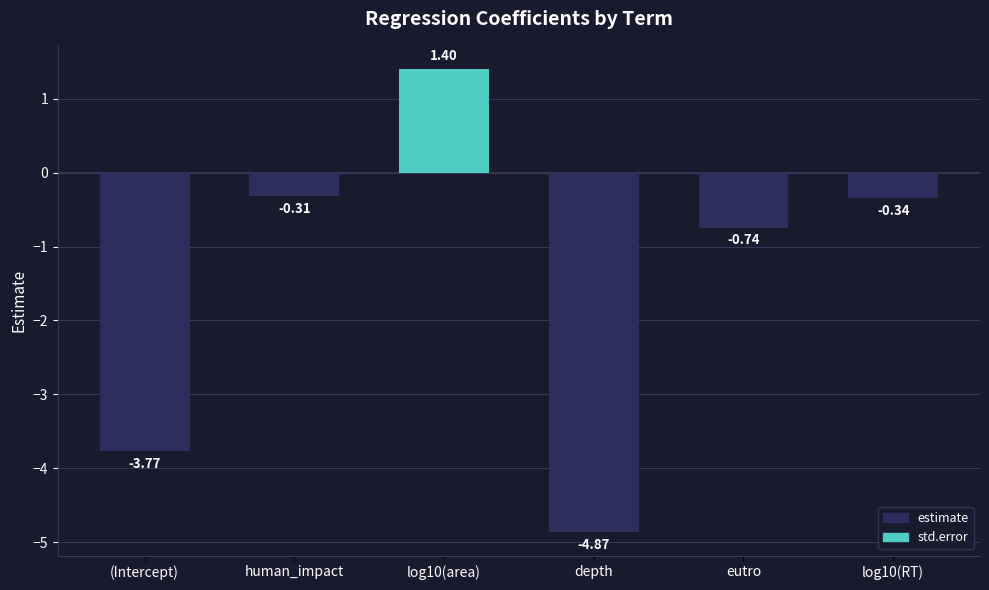

Rank the categories by value from lowest to highest.

depth, (Intercept), eutro, log10(RT), human_impact, log10(area)